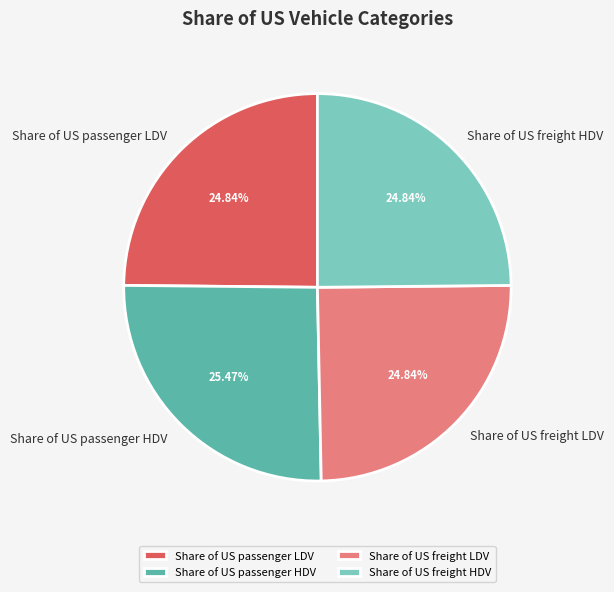

How many segments does this pie chart have?

4